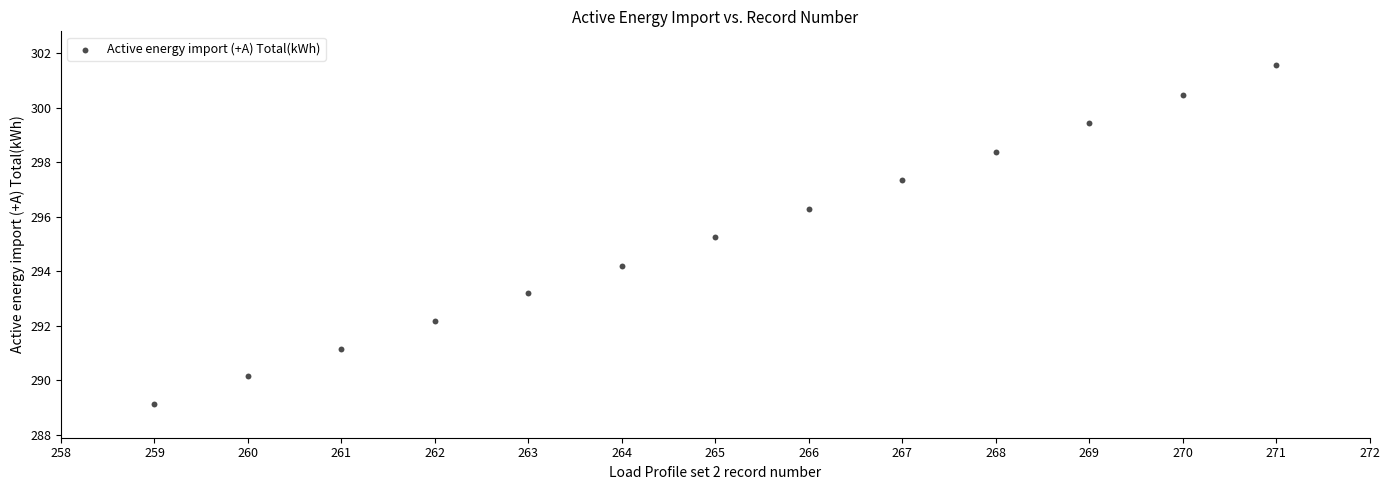

What is the range of Y values (max minus min)?

12.4